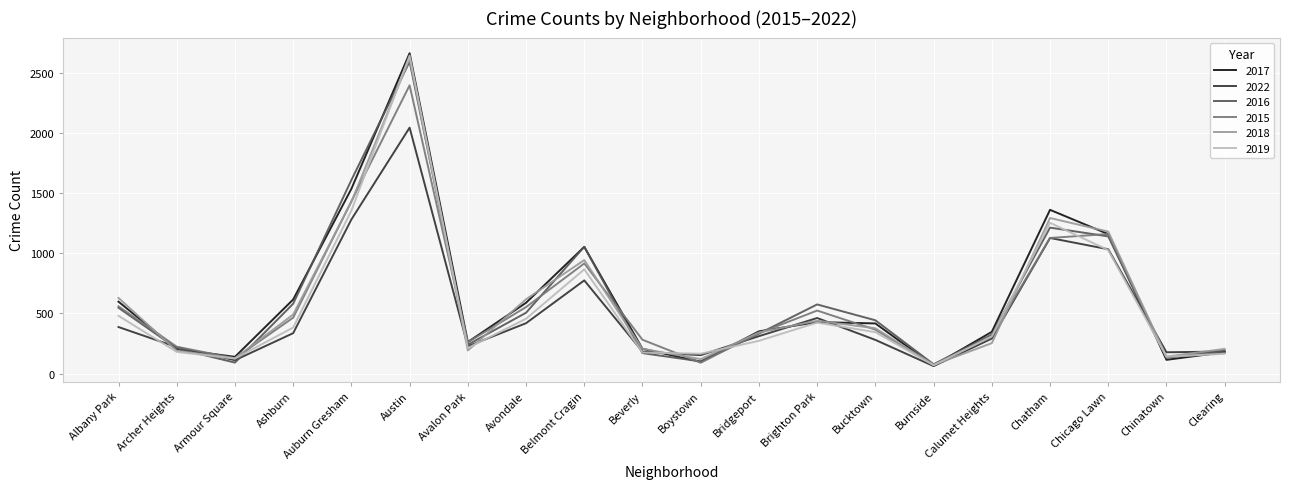

True or false: 2016 has more than 2 points higher than both neighbors.

True